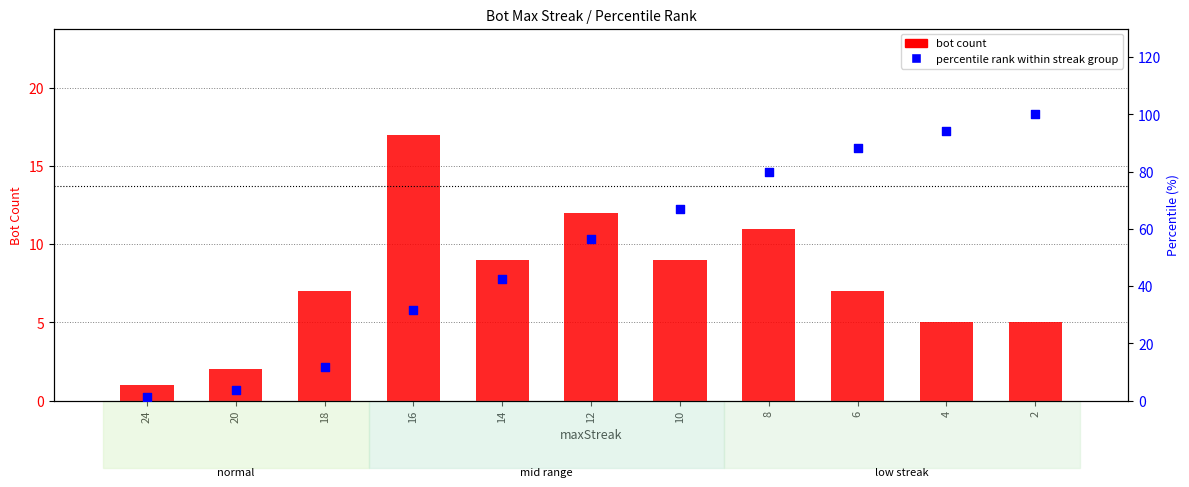

Which series has the widest spread of Y values?

percentile rank within streak group